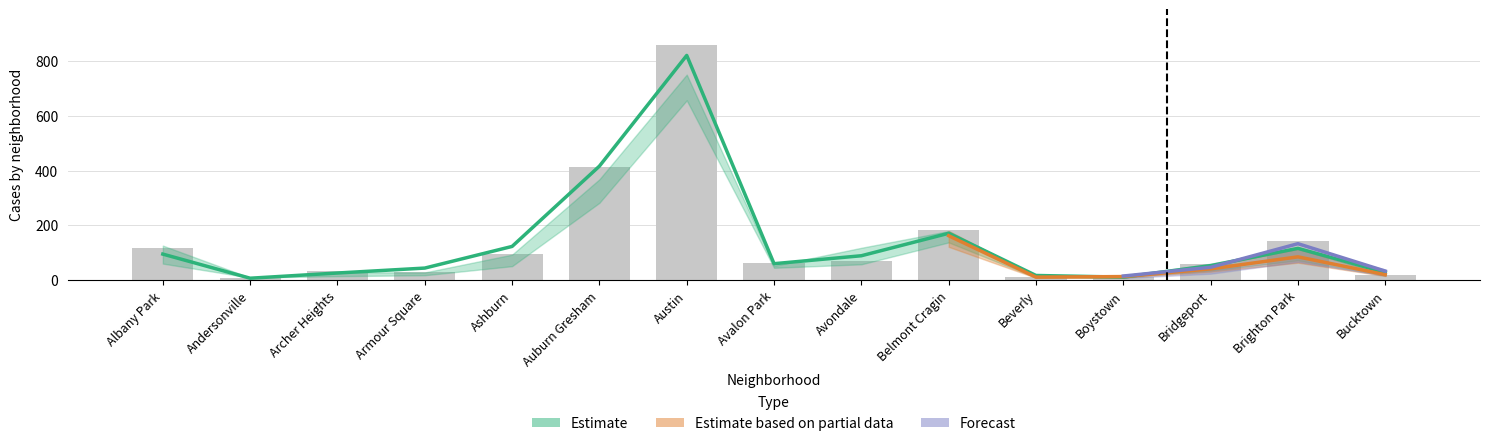

What is the smallest value displayed?

3